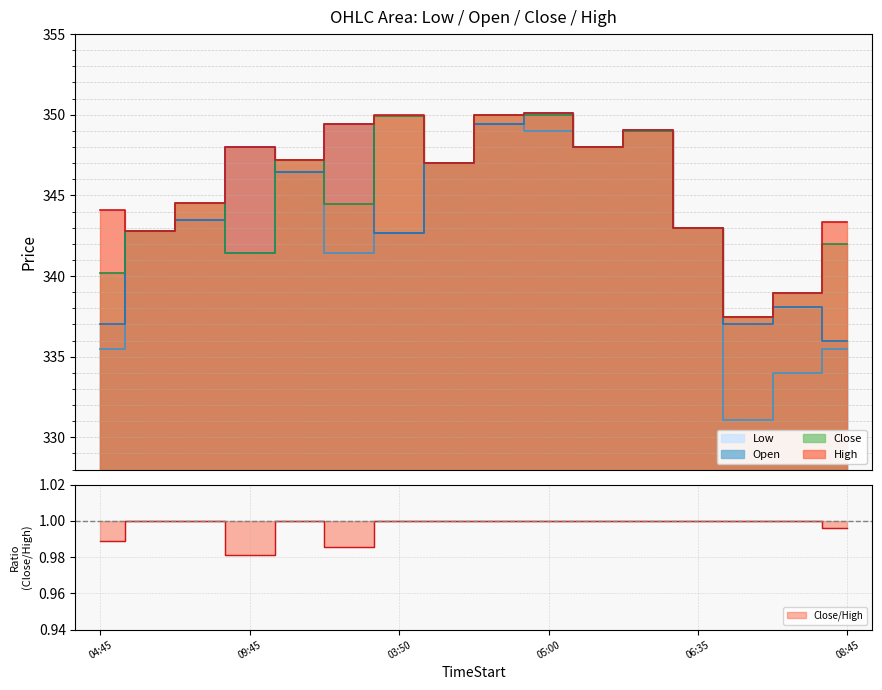

Is it true that Close equals 342.8 at 2025-08-22 09:30?

True